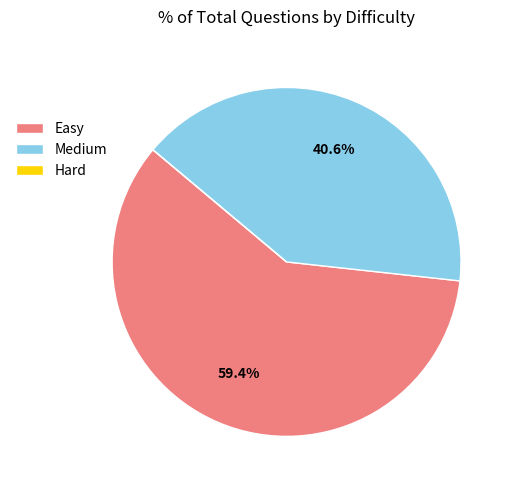

What is the ratio of the value at Easy to the value at Medium?

1.5